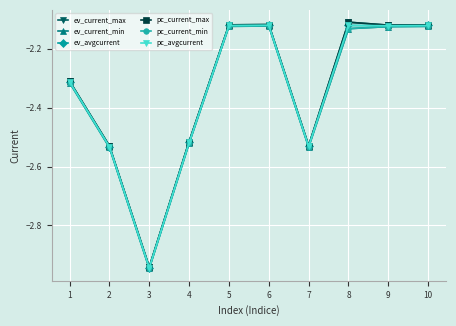

Does the chart have visible grid lines?

Yes